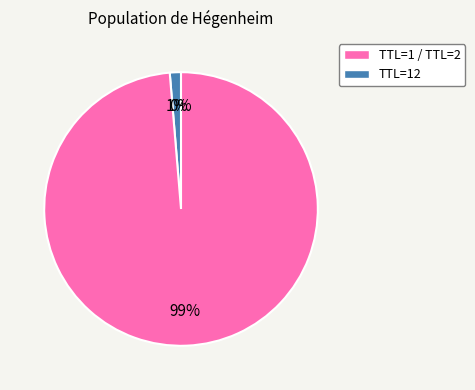

To the nearest percent, what is the average slice percentage?

33%